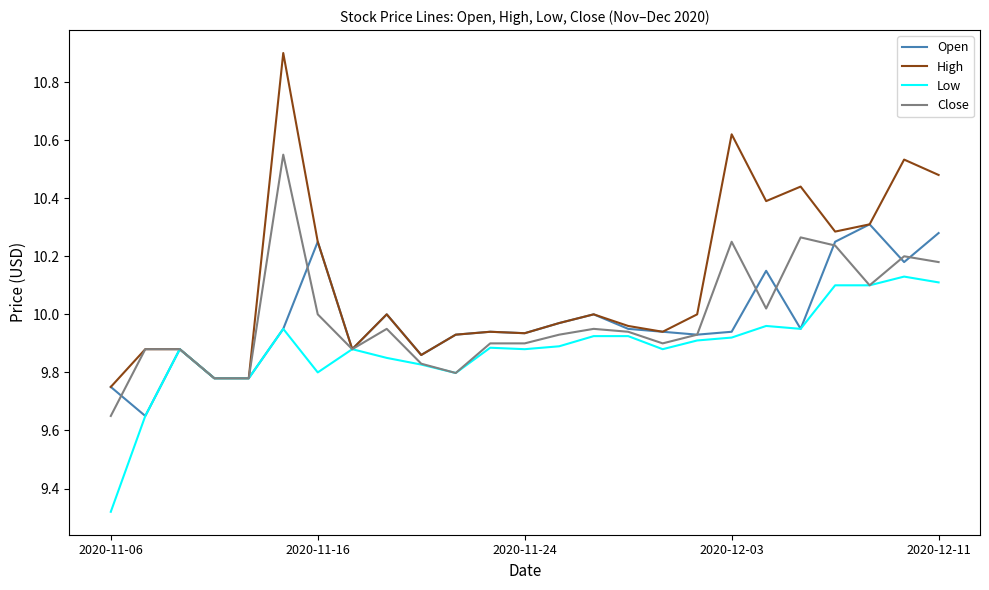

Which series has the largest total across all categories?

High